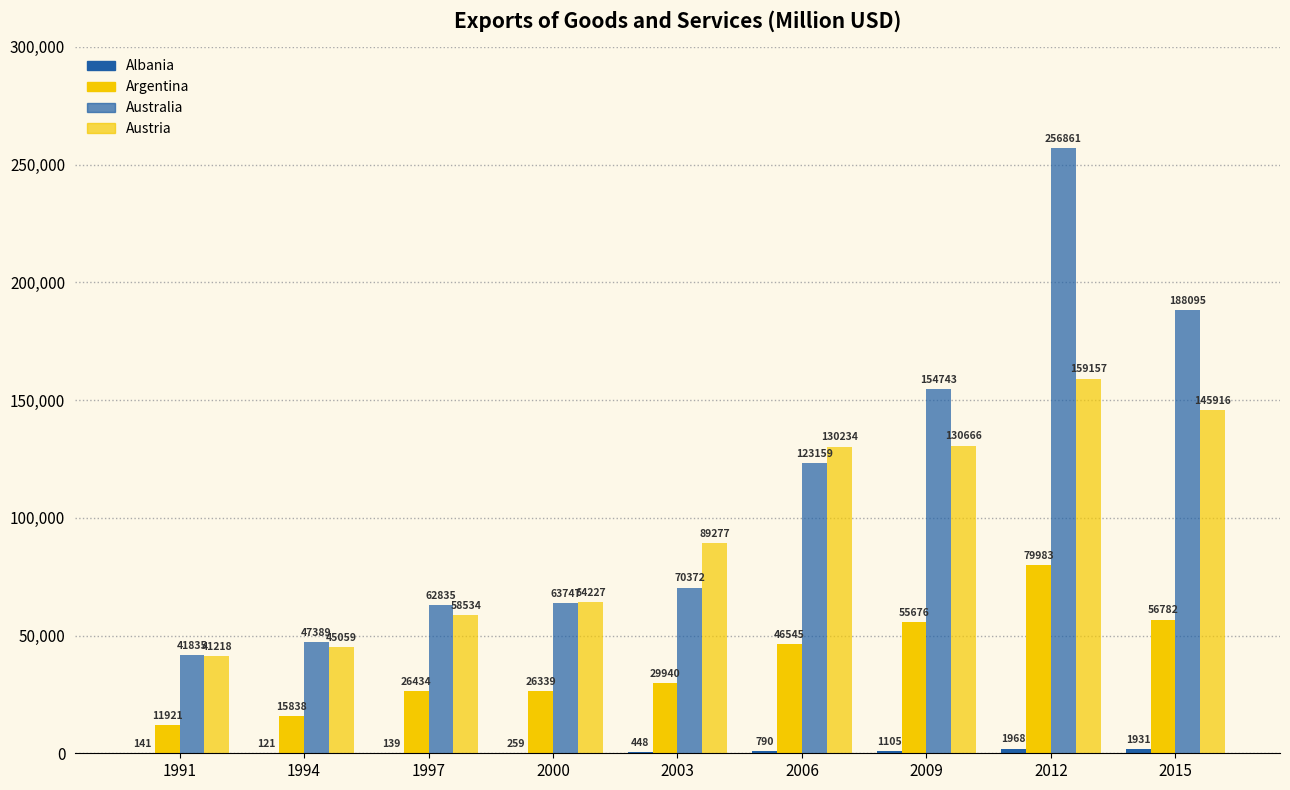

Which series has the largest total across all categories?

Australia